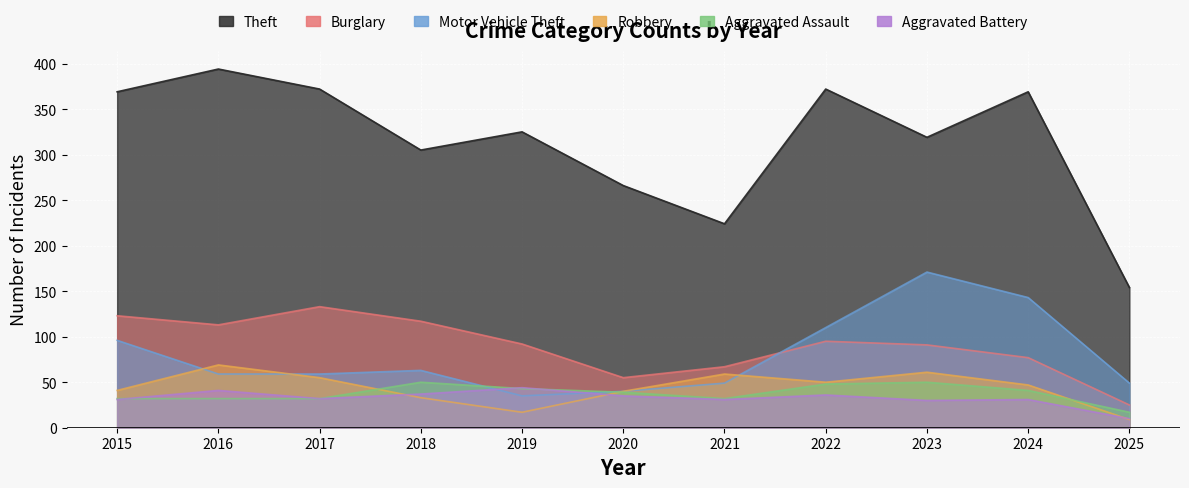

Reading left to right, extract all data points from this chart.

Theft: 2015=369	2016=394	2017=372	2018=305	2019=325	2020=266	2021=224	2022=372	2023=319	2024=369	2025=154
Burglary: 2015=123	2016=113	2017=133	2018=117	2019=92	2020=55	2021=67	2022=95	2023=91	2024=77	2025=25
Motor Vehicle Theft: 2015=96	2016=59	2017=59	2018=63	2019=35	2020=40	2021=49	2022=110	2023=171	2024=143	2025=49
Robbery: 2015=41	2016=69	2017=55	2018=33	2019=17	2020=40	2021=59	2022=50	2023=61	2024=47	2025=9
Aggravated Assault: 2015=32	2016=32	2017=32	2018=50	2019=43	2020=39	2021=32	2022=48	2023=50	2024=41	2025=17
Aggravated Battery: 2015=31	2016=41	2017=32	2018=37	2019=44	2020=35	2021=31	2022=36	2023=30	2024=31	2025=10